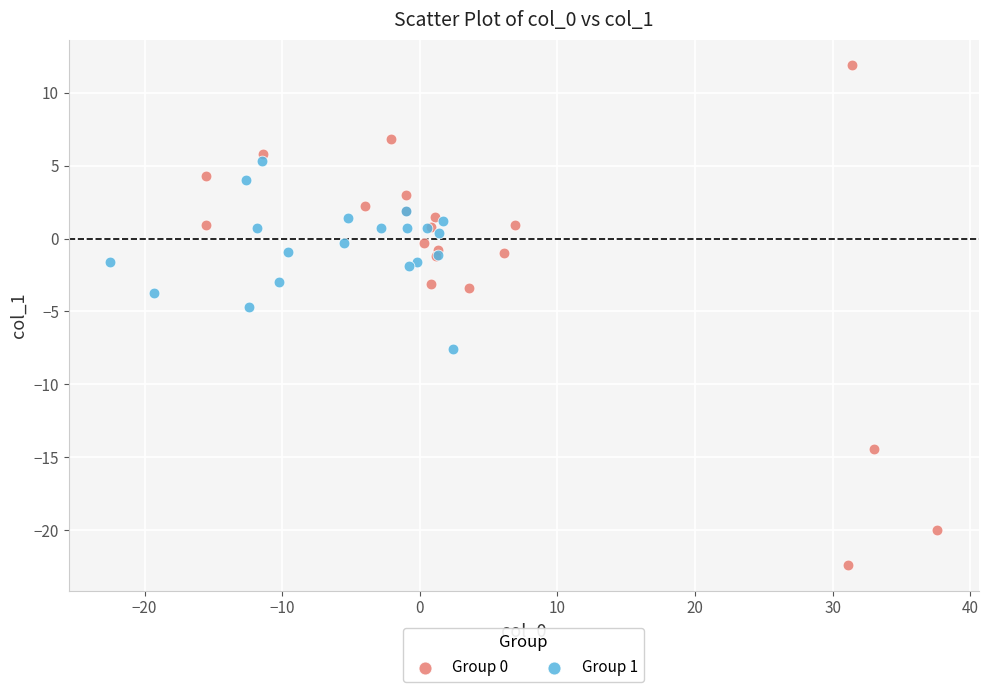

Which series contains the highest Y value?

Group 0